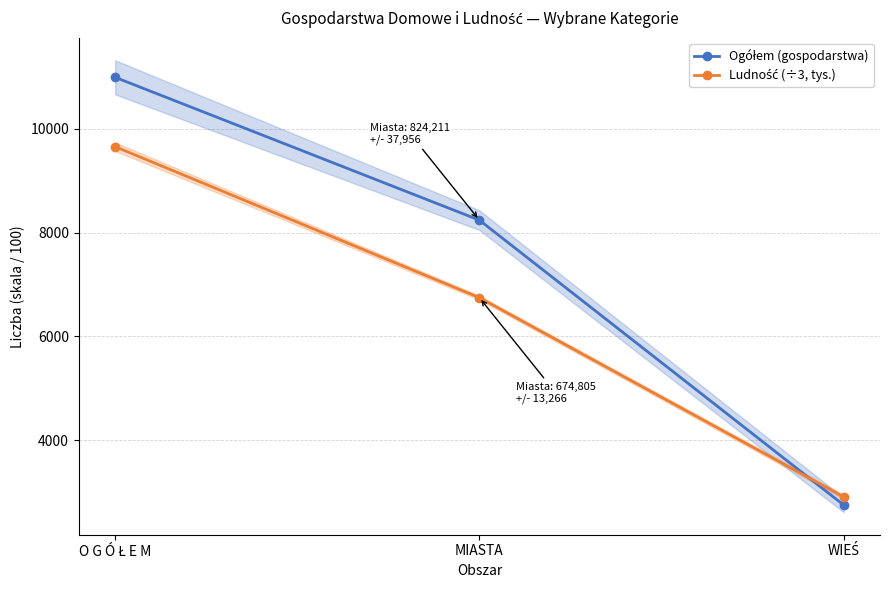

Is the value of Ogółem (gospodarstwa) at O G Ó Ł E M greater than the value of Ludność (÷3, tys.) at O G Ó Ł E M?

Yes